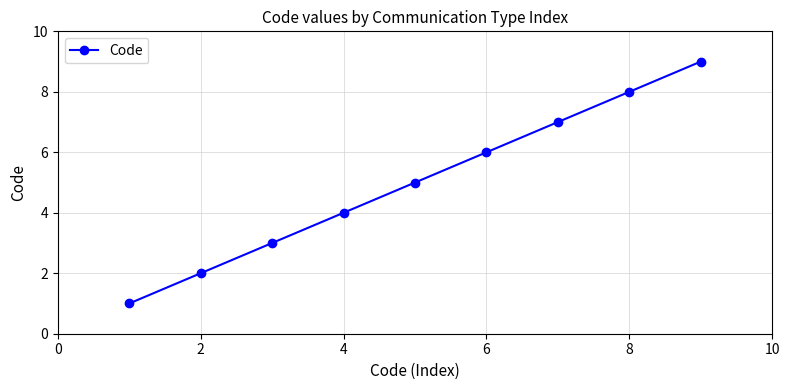

What is the greatest value displayed?

9